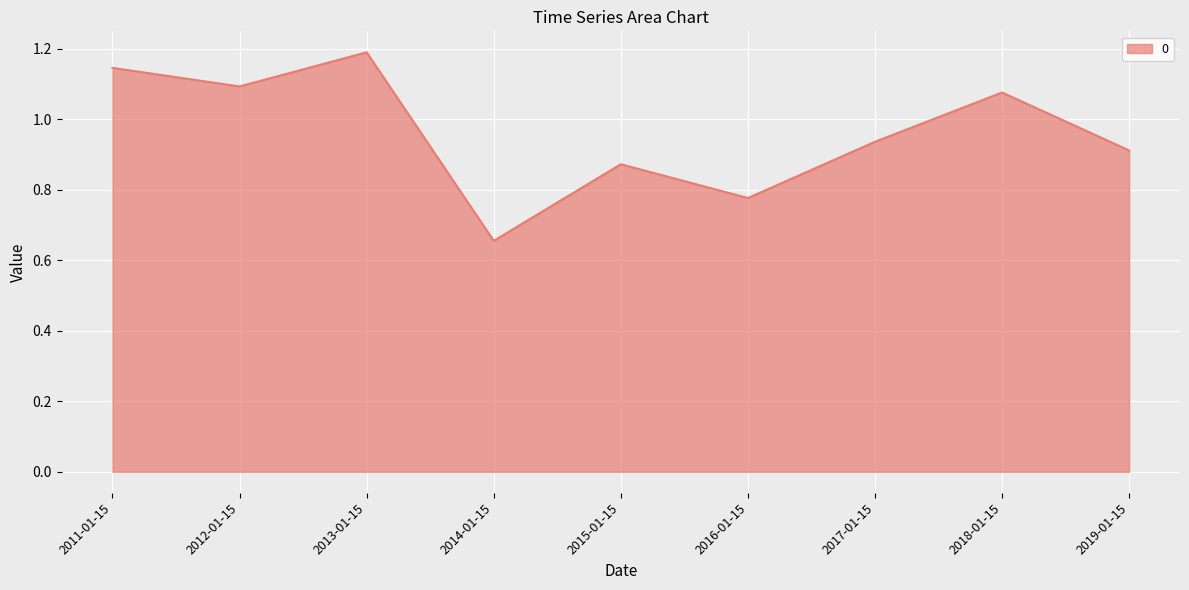

Is it true that the value at 2011-01-15 is 1.1?

True